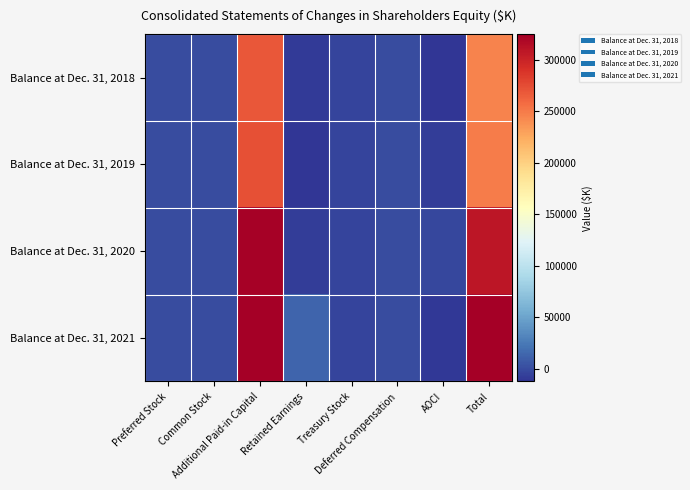

Between Retained Earnings and Preferred Stock, which is larger?

Preferred Stock